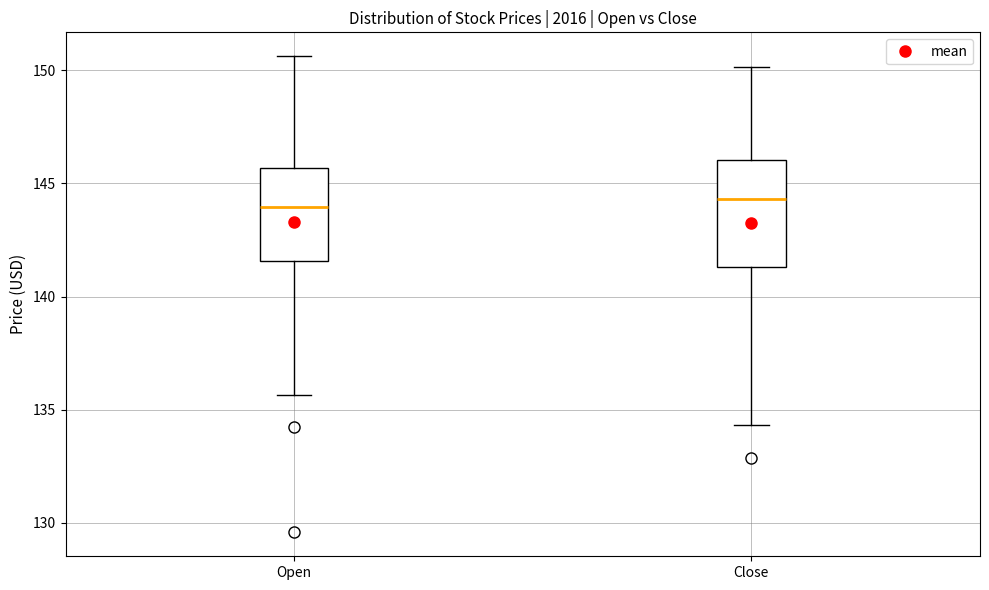

Reading left to right, read every box against the y-axis: the position of its median line, the range the box covers, and the ends of its whiskers. The values are not printed on the chart, so give them approximately, as read against the axis.

Open: median 144.0, box 141.5 to 145.5, whiskers 135.5 to 150.5
Close: median 144.5, box 141.5 to 146.0, whiskers 134.5 to 150.0